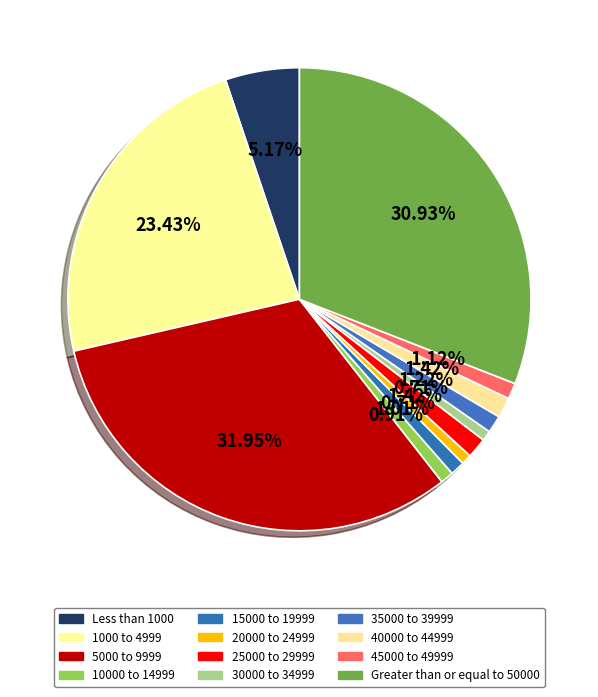

Rank the categories by value from lowest to highest.

20000 to 24999, 30000 to 34999, 10000 to 14999, 15000 to 19999, 45000 to 49999, 35000 to 39999, 25000 to 29999, 40000 to 44999, Less than 1000, 1000 to 4999, Greater than or equal to 50000, 5000 to 9999